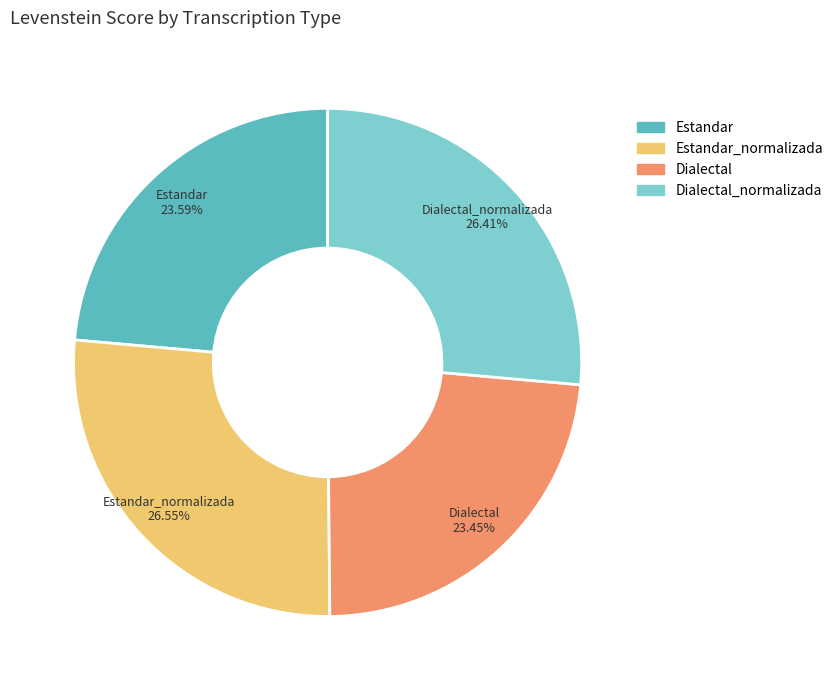

Between Dialectal and Estandar_normalizada, which is larger?

Estandar_normalizada